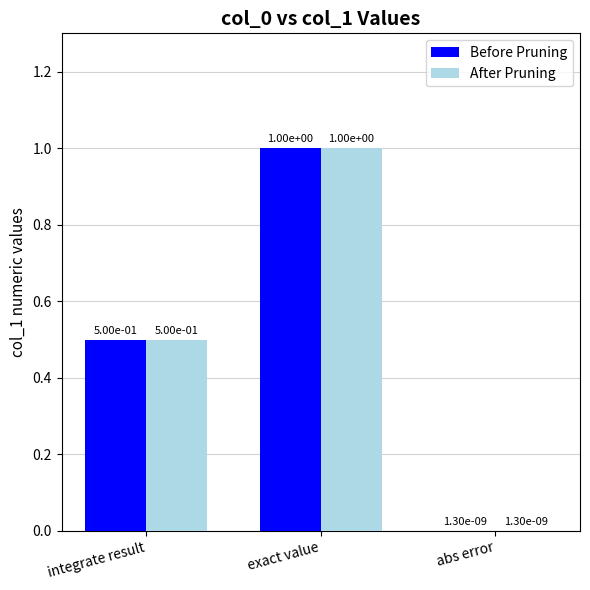

At which category is the sum across all series the highest?

exact value